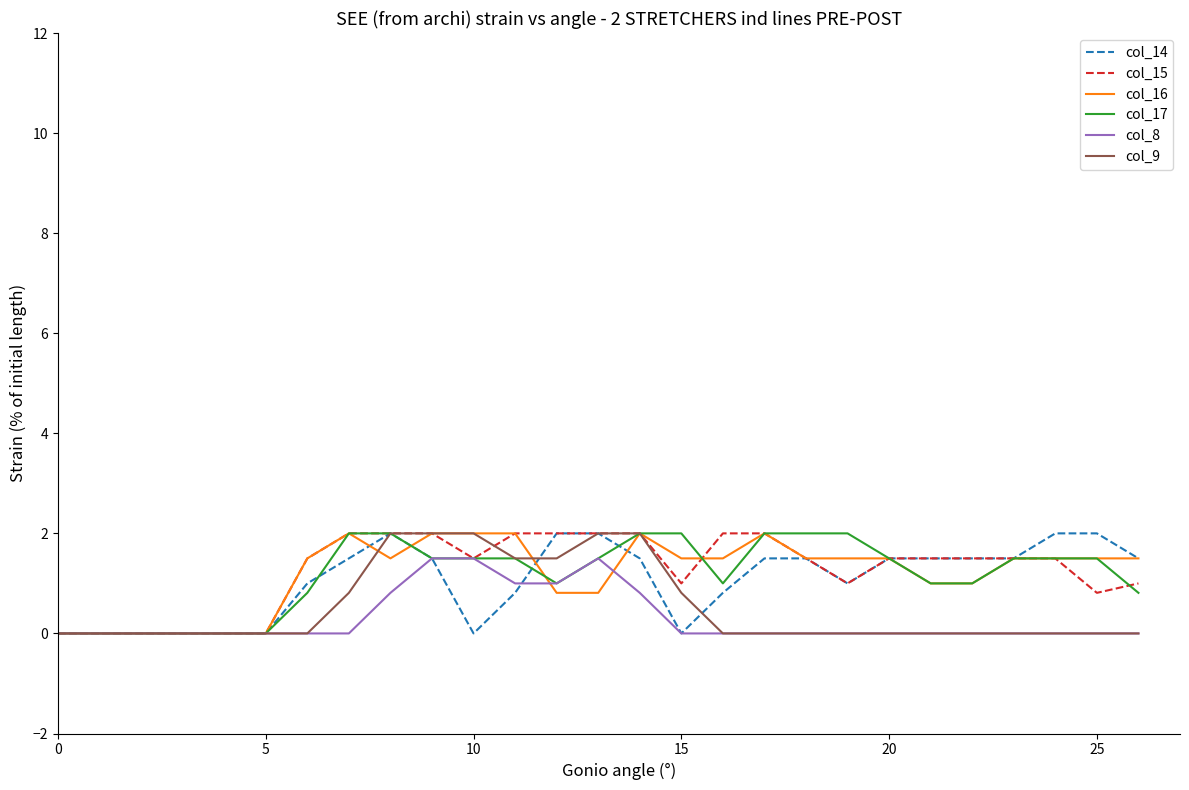

How many lines are shown in the chart?

6